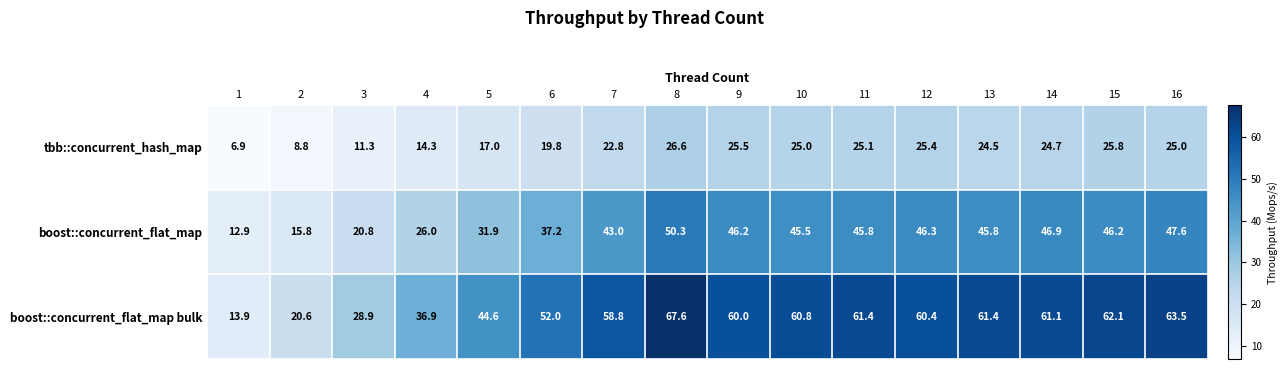

Which series changed the most between 3 and 10?

boost::concurrent_flat_map bulk